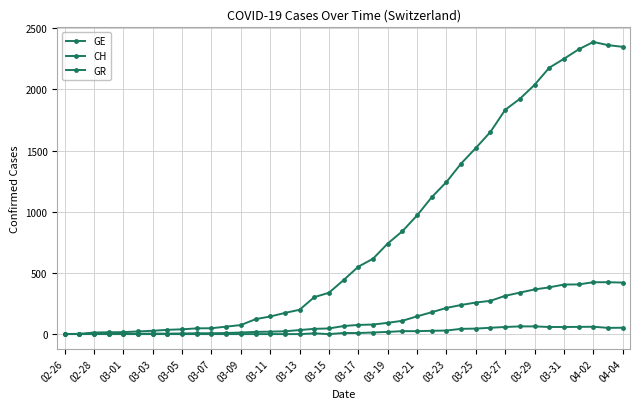

How many lines are shown in the chart?

3